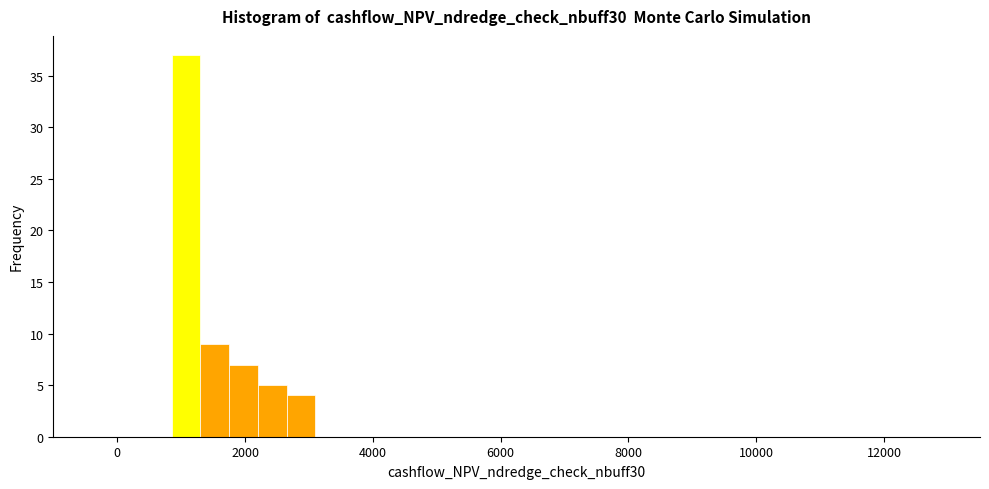

Read against the x-axis, roughly where is the centre of the tallest bar?

1000